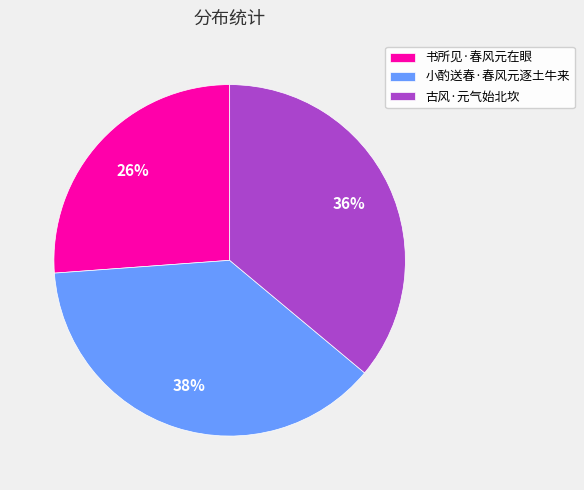

Rank the categories by value from highest to lowest.

小酌送春·春风元逐土牛来, 古风·元气始北坎, 书所见·春风元在眼